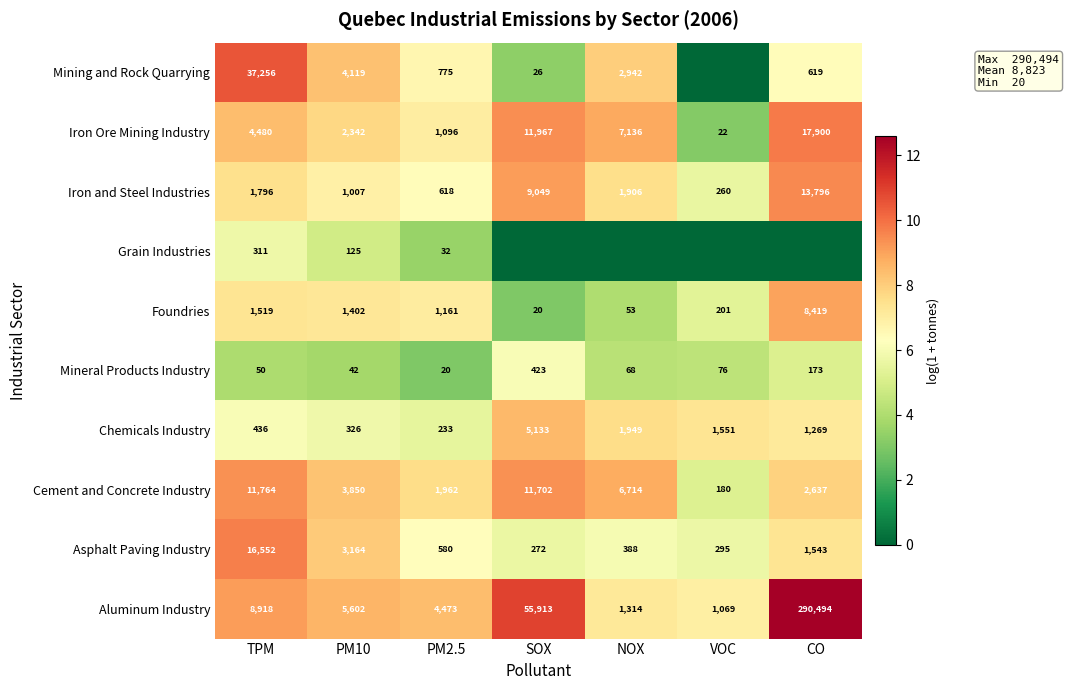

What is the sum of all Iron and Steel Industries values?

28432